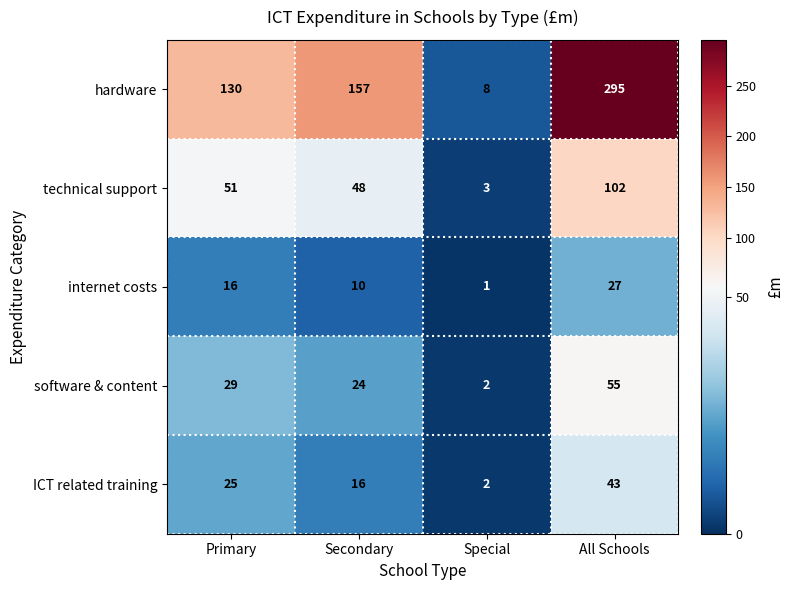

Rank the series by their maximum value, from highest to lowest.

hardware, technical support, software & content, ICT related training, internet costs